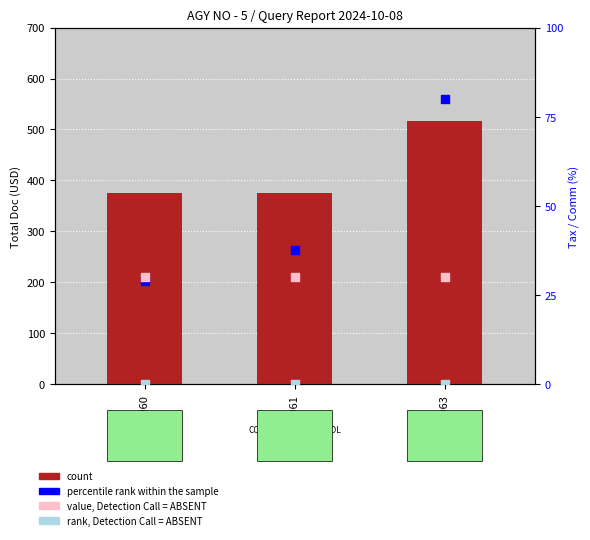

Is the value of percentile rank within the sample at 3049491063 greater than the value of value, Detection Call = ABSENT at 3049491060?

Yes